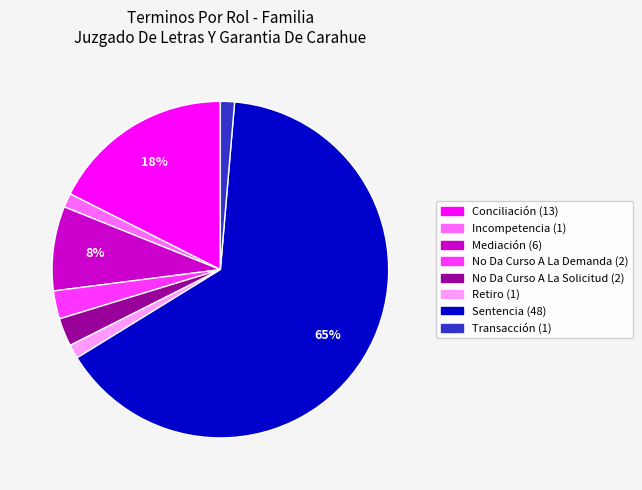

What is the largest slice in the pie chart?

Sentencia